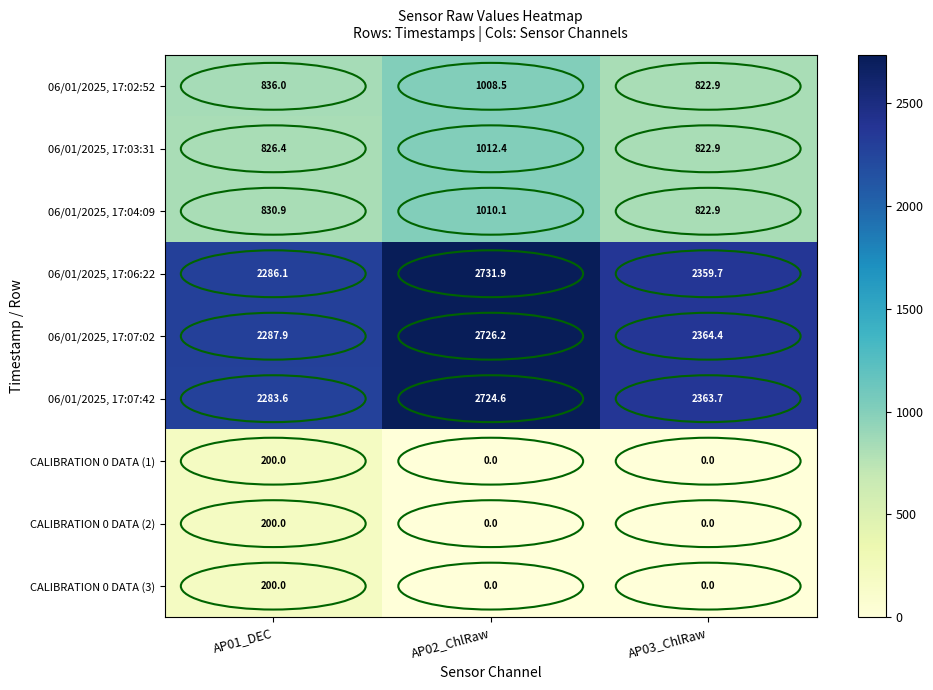

What is the difference between the highest and lowest values at AP02_ChlRaw?

2731.9